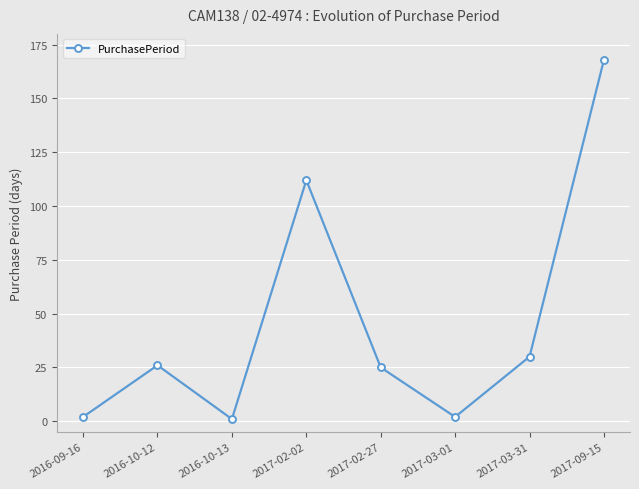

True or false: the data has more than 2 interior local peaks.

False